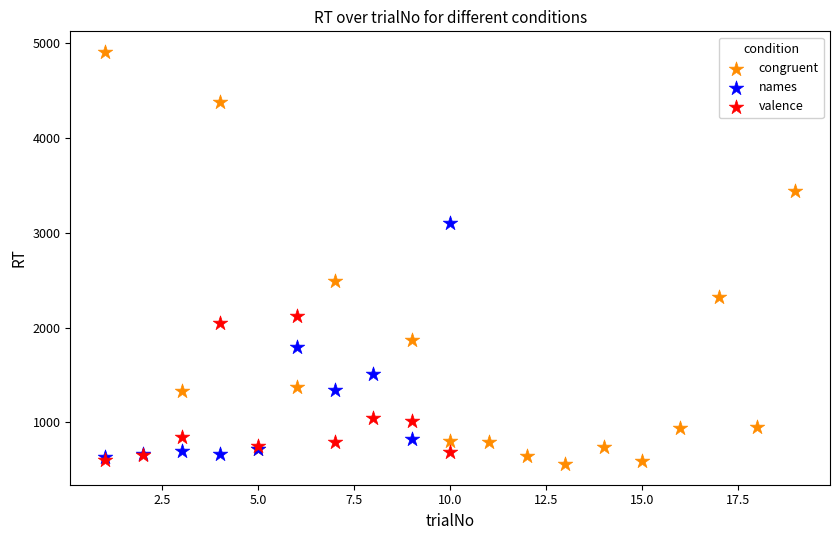

Which series contains the highest Y value?

congruent